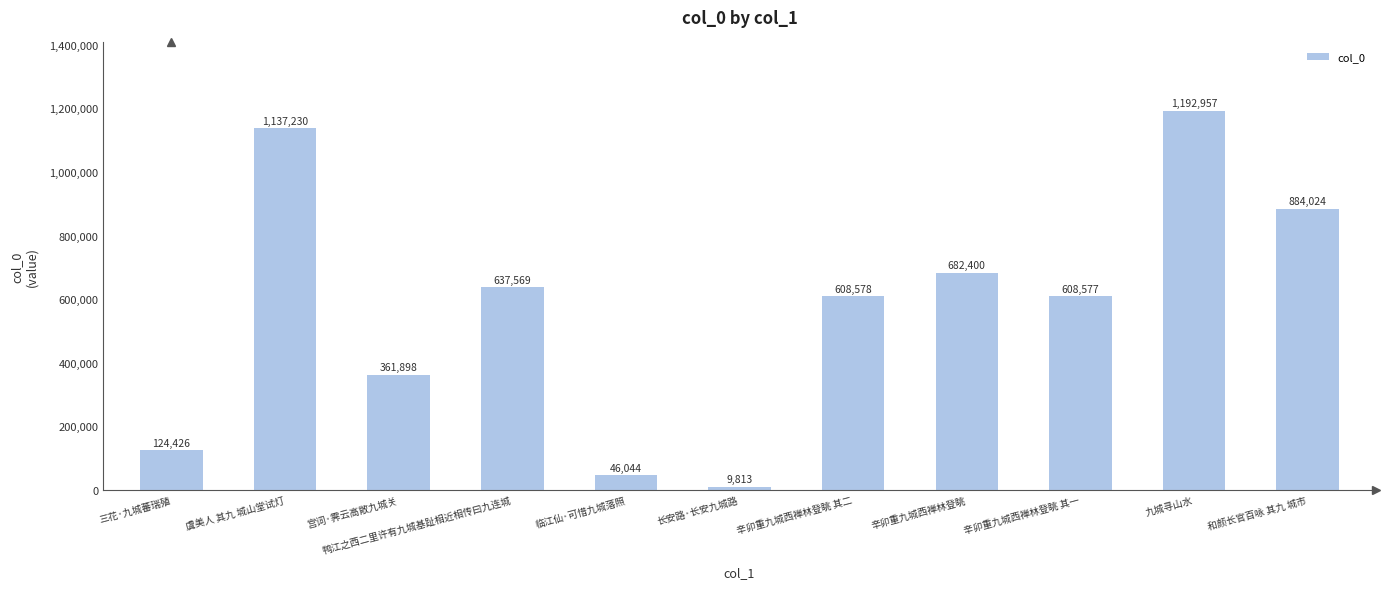

What is the sum of the values at 辛卯重九城西禅林登眺 and 和颜长官百咏 其九 城市?

1566424